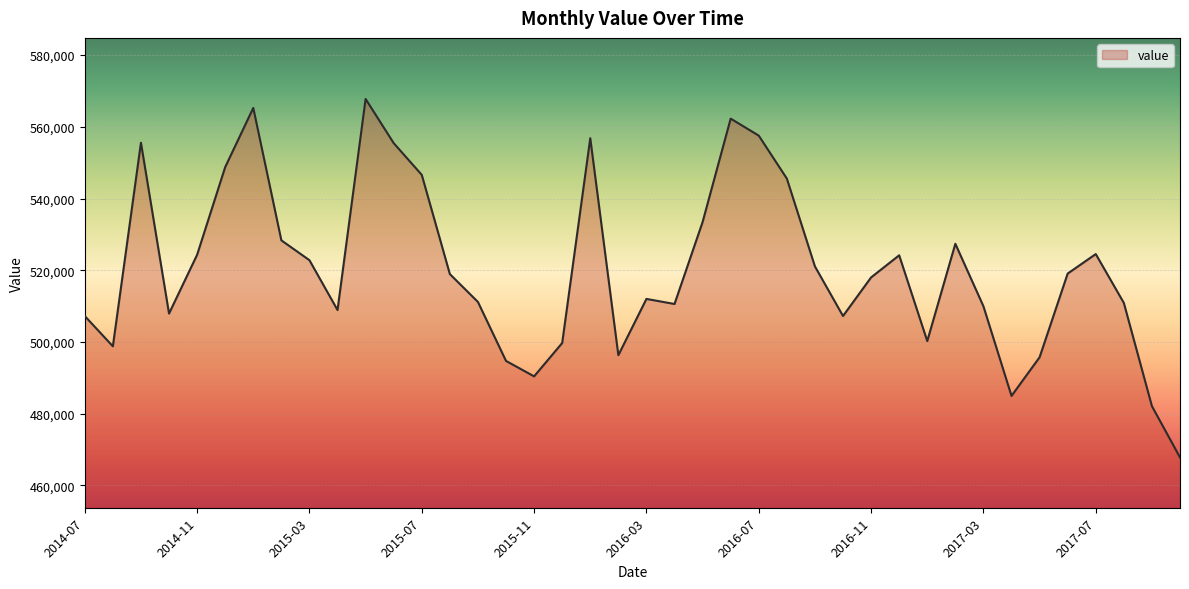

What is the maximum value shown in the chart?

567771